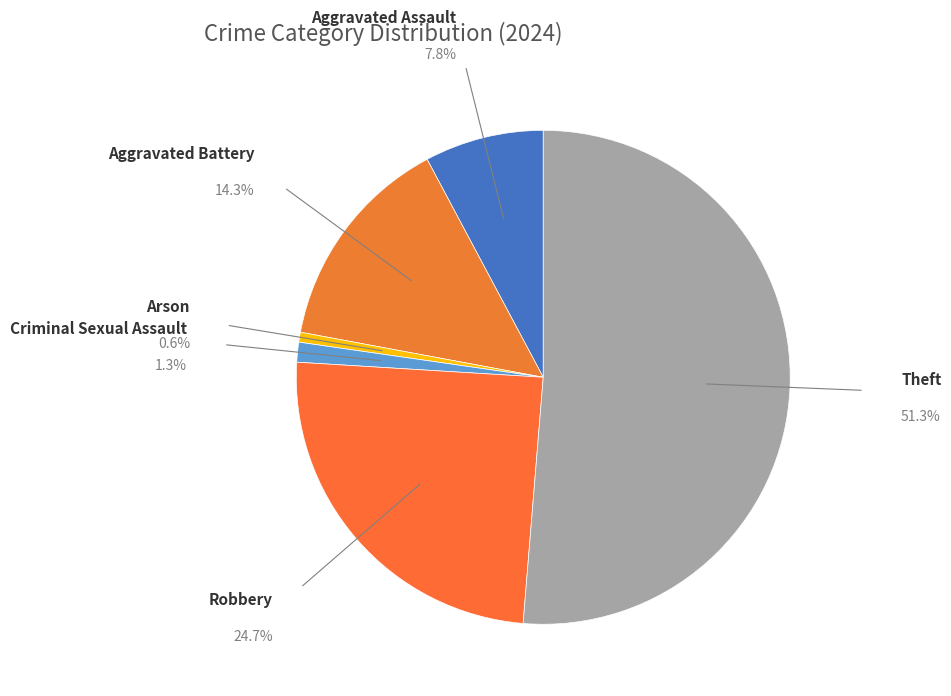

To the nearest percent, what is the difference between the largest and smallest slice percentages?

51%